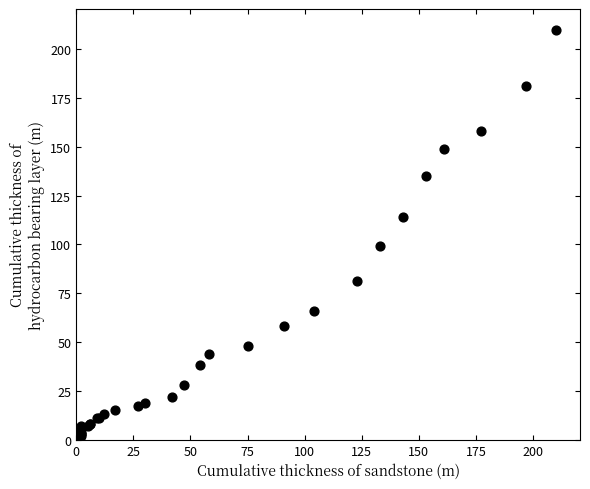

What Y value in the scatter plot is closest to 105?

99